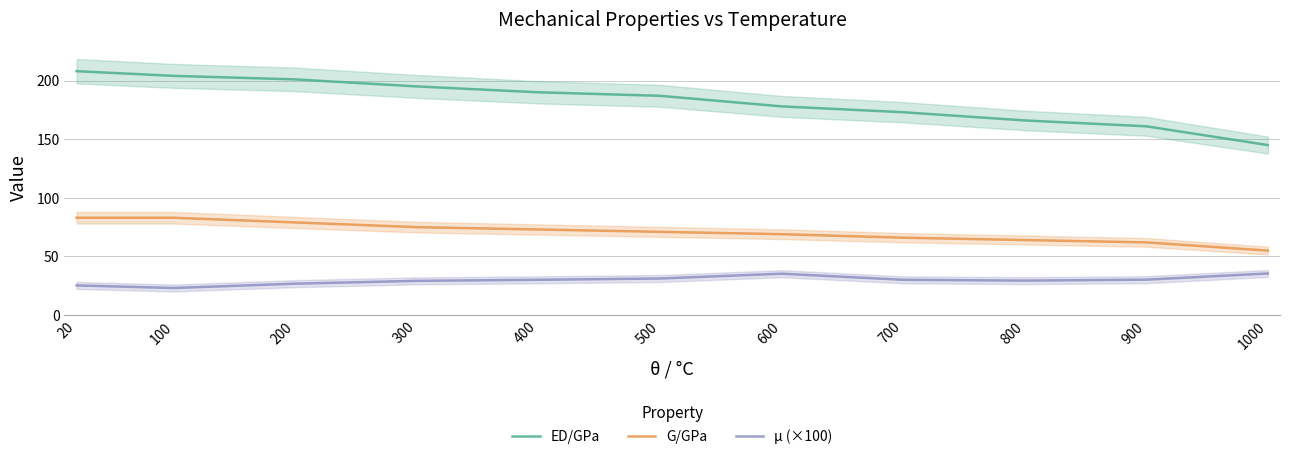

True or false: ED/GPa and G/GPa cross at least once.

False